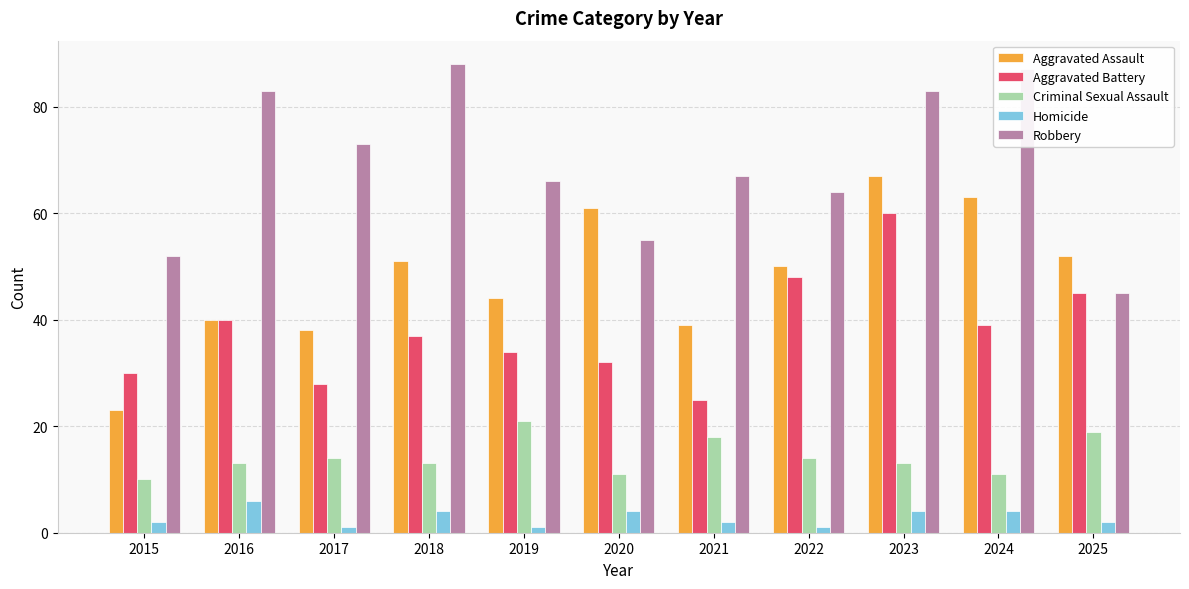

What is the maximum value for Aggravated Battery?

60